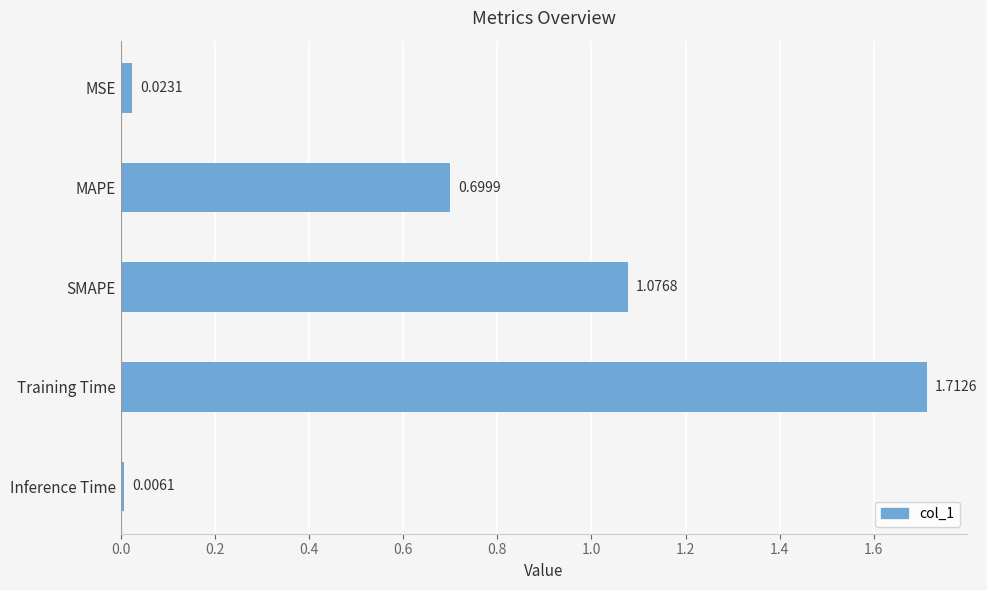

Approximately how many times larger is the value at Training Time compared to SMAPE?

1.6